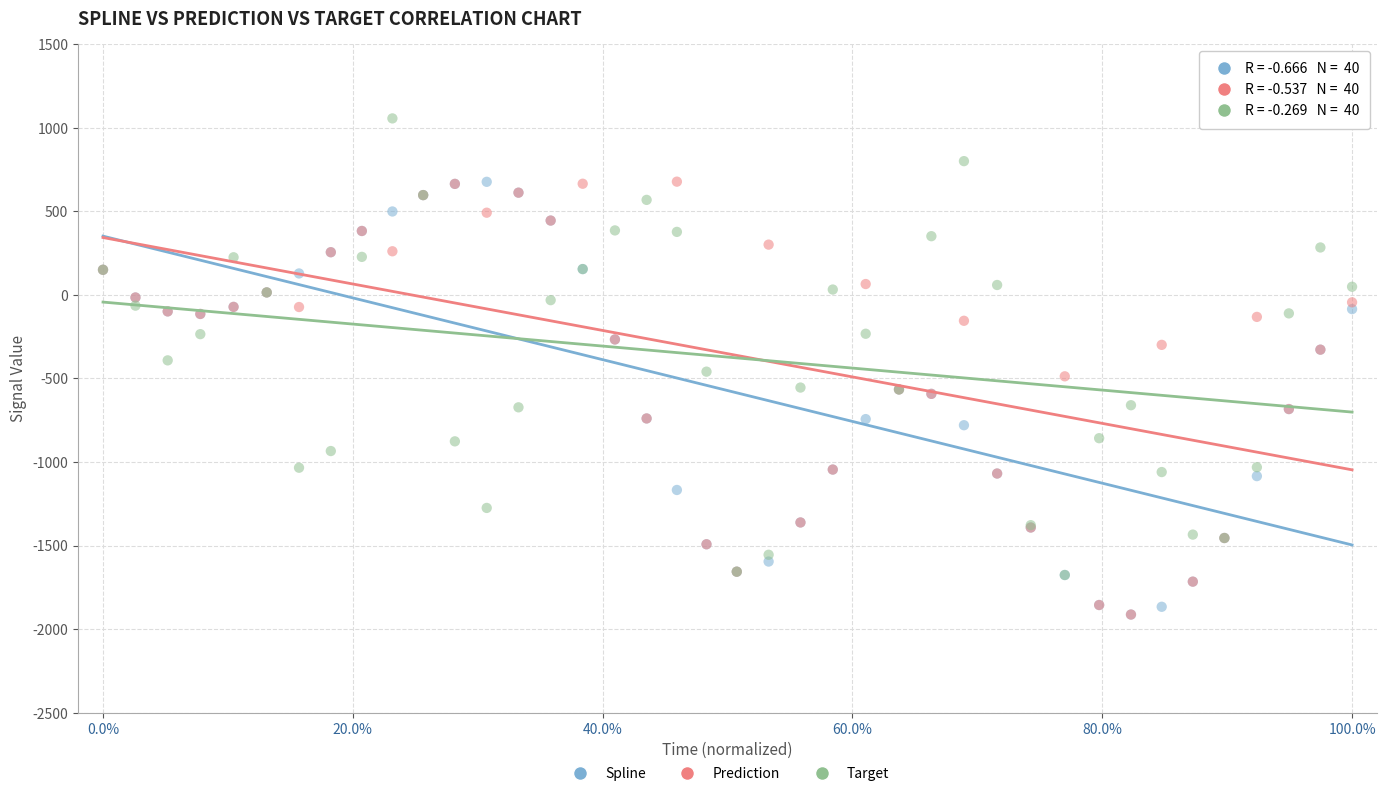

Which series reaches the maximum Y coordinate?

Target